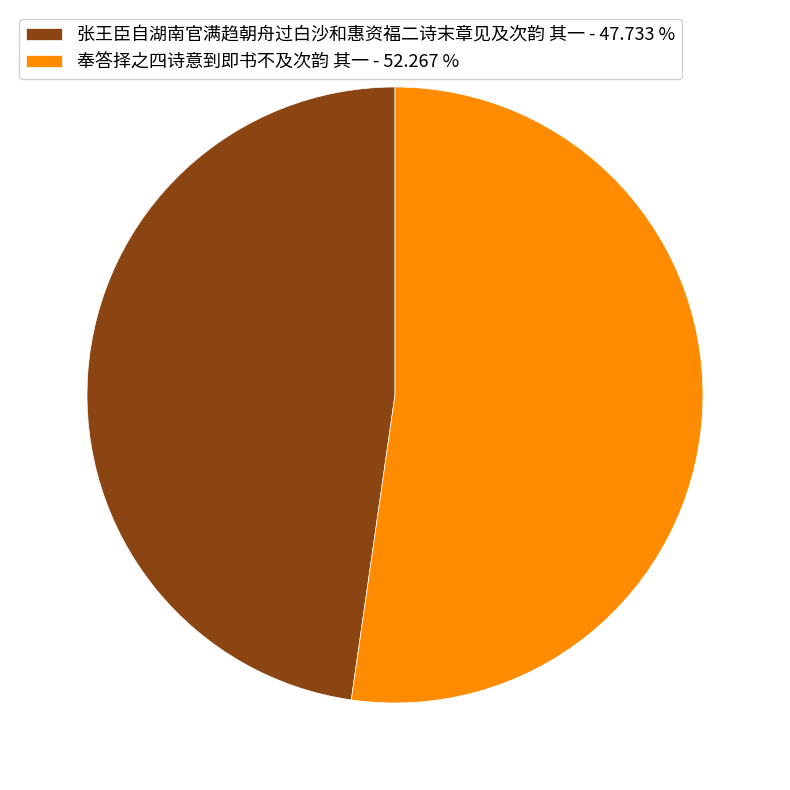

Is the sum of 奉答择之四诗意到即书不及次韵 其一 - 52.267 % and 张王臣自湖南官满趋朝舟过白沙和惠资福二诗末章见及次韵 其一 - 47.733 % greater than half?

Yes